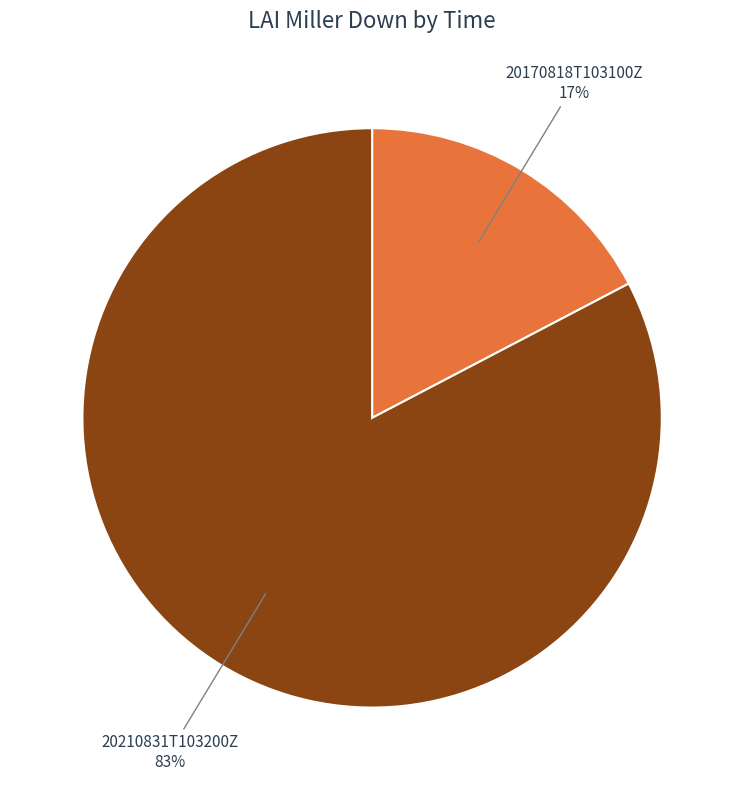

Which category has the biggest portion of the pie?

20210831T103200Z